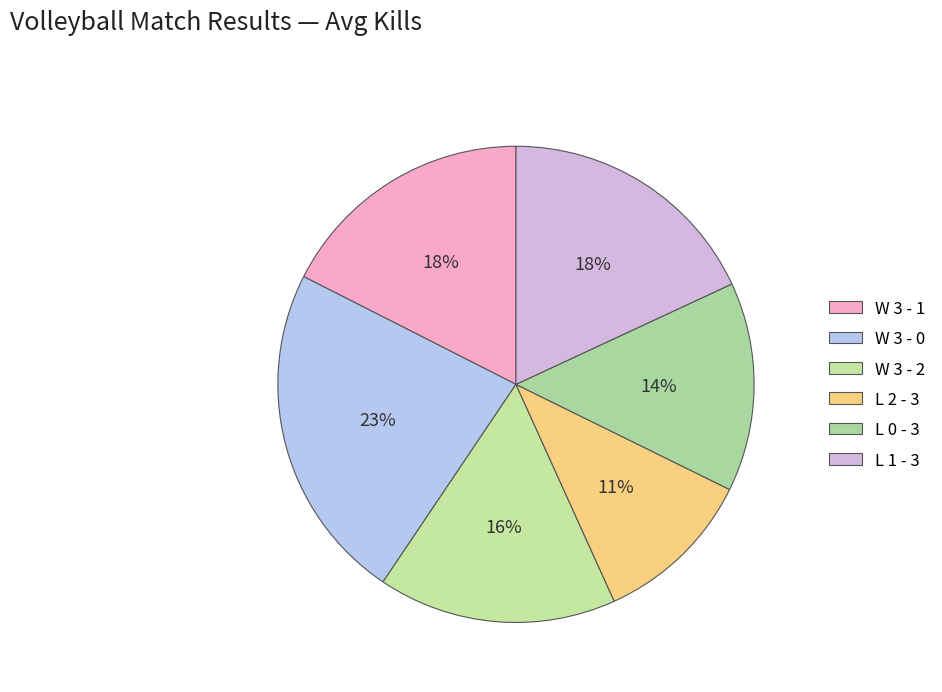

Is there a majority slice in this chart?

No